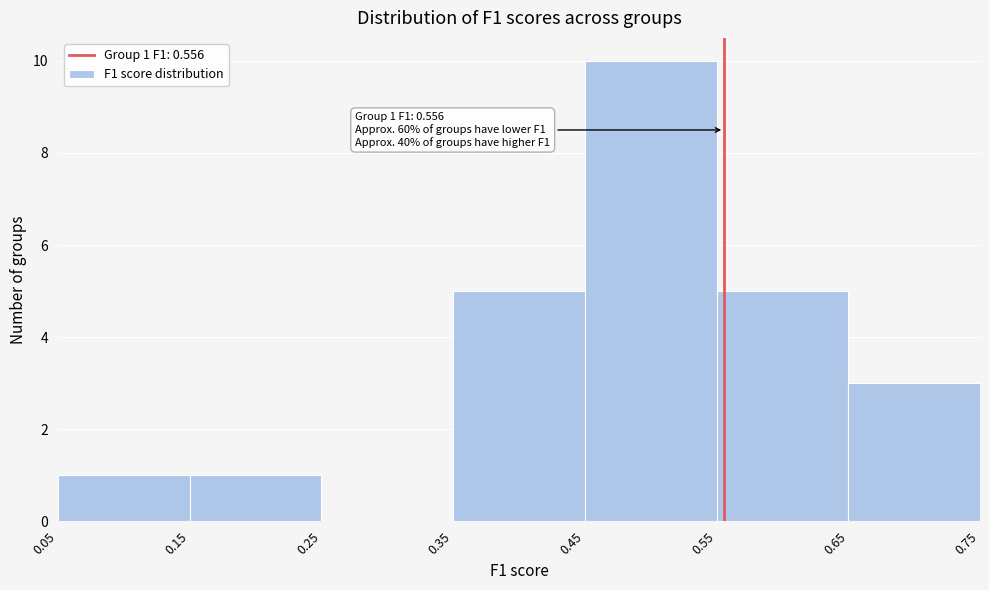

Over which range of the x-axis is the bar tallest?

0.45 to 0.55